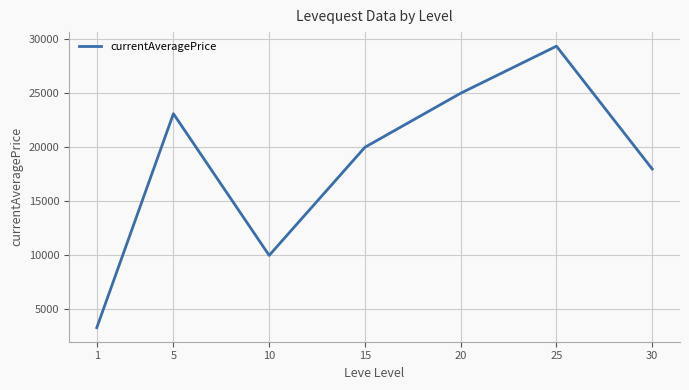

What is the ratio of the value at 30 to the value at 5?

0.8